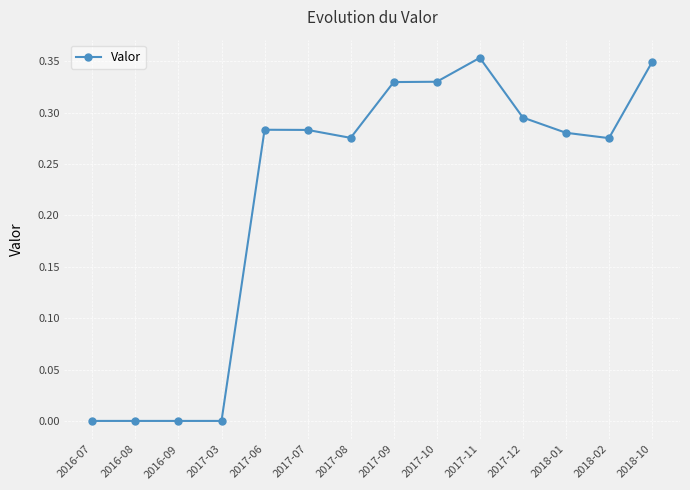

Is it true that the value at 2016-08 is -0.2?

False